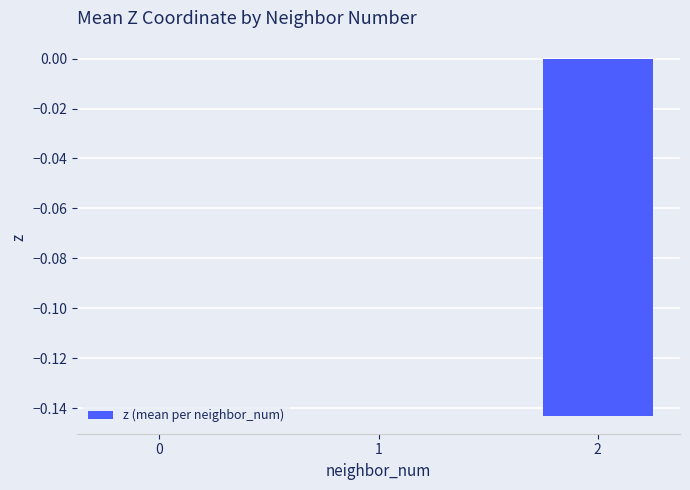

The value at 1 is 0.0. True or false?

True